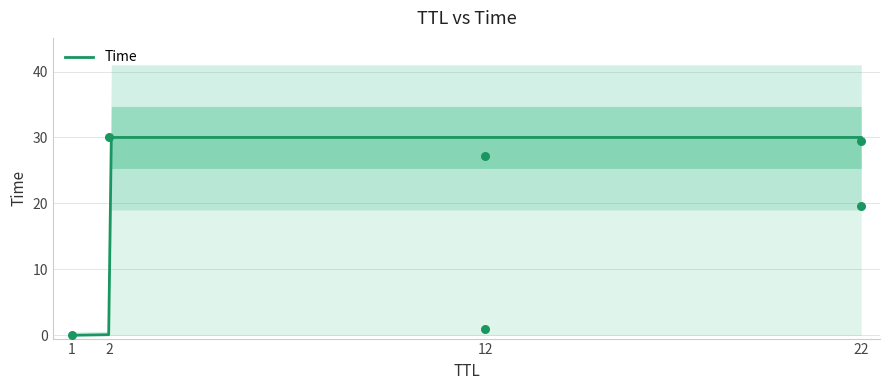

What is the change in value from 12 to 22?

+2.3